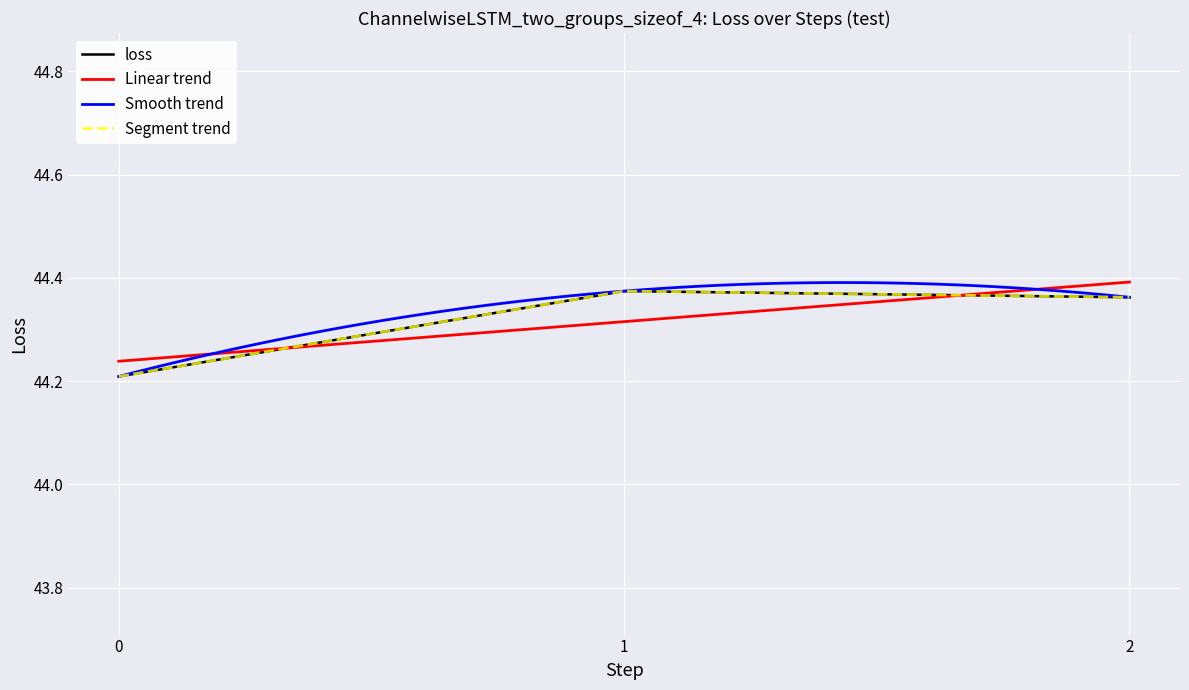

Count the number of categories in the chart.

3